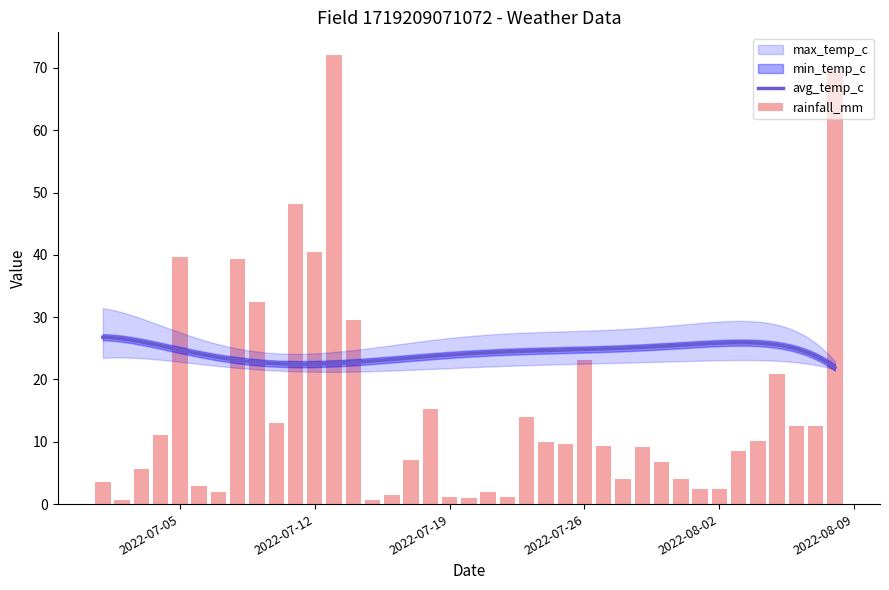

Reading left to right, transcribe all the data shown in this chart.

rainfall_mm: 3.5	0.6	5.6	11.1	39.7	2.9	1.9	39.3	32.5	13.0	48.1	40.4	72.1	29.5	0.7	1.4	7.1	15.2	1.2	0.9	1.9	1.2	13.9	9.9	9.6	23.1	9.3	4.1	9.1	6.7	4.1	2.4	2.4	8.5	10.2	20.8	12.5	12.6	69.5
max_temp_c: 30.6	31.0	31.2	28.1	26.9	27.9	26.6	25.5	22.2	23.0	23.8	23.6	23.6	24.5	25.7	28.8	27.8	23.5	26.6	29.2	28.6	28.2	25.0	25.7	27.1	25.0	26.0	29.3	30.7	30.4	30.2	29.8	29.8	27.8	28.5	27.6	27.9	25.6	23.7
min_temp_c: 23.7	23.2	23.2	23.1	23.0	22.6	22.7	22.5	21.0	20.9	21.3	20.9	20.9	21.4	21.5	21.1	22.5	21.9	21.6	21.8	22.7	22.4	22.1	22.1	21.6	22.3	22.5	22.7	23.0	23.1	23.4	23.3	23.0	23.4	22.4	22.6	23.1	22.3	21.7
avg_temp_c: 26.4	26.7	26.6	24.9	24.6	24.9	24.1	23.7	21.5	21.6	22.4	22.0	21.9	22.7	23.3	24.7	24.9	22.6	23.6	25.5	25.4	24.3	23.5	23.7	24.0	23.4	23.7	25.8	26.4	26.1	26.1	26.5	26.3	25.5	25.1	24.6	24.9	23.7	22.4